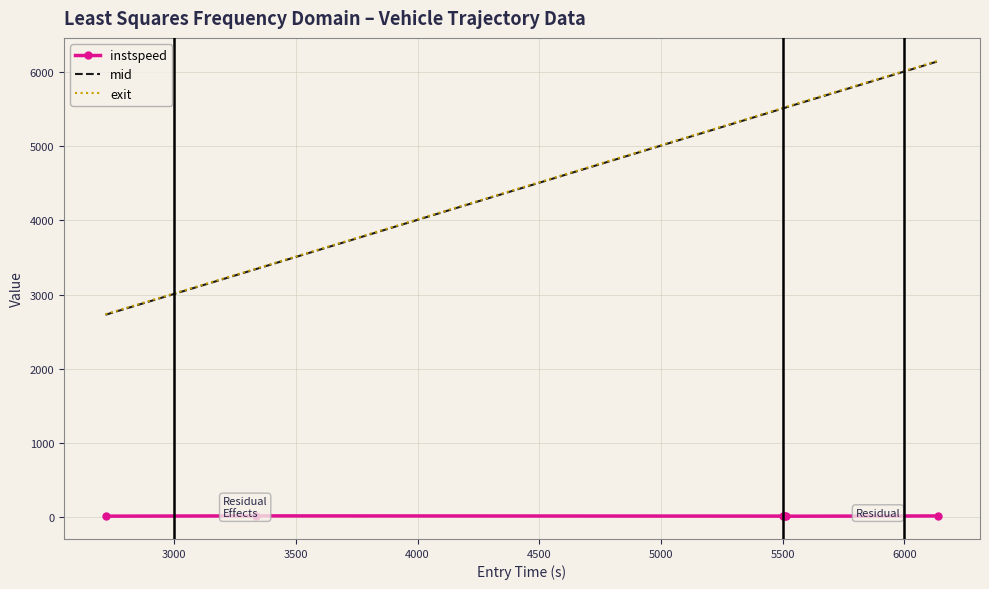

Which series has the widest spread of values?

mid